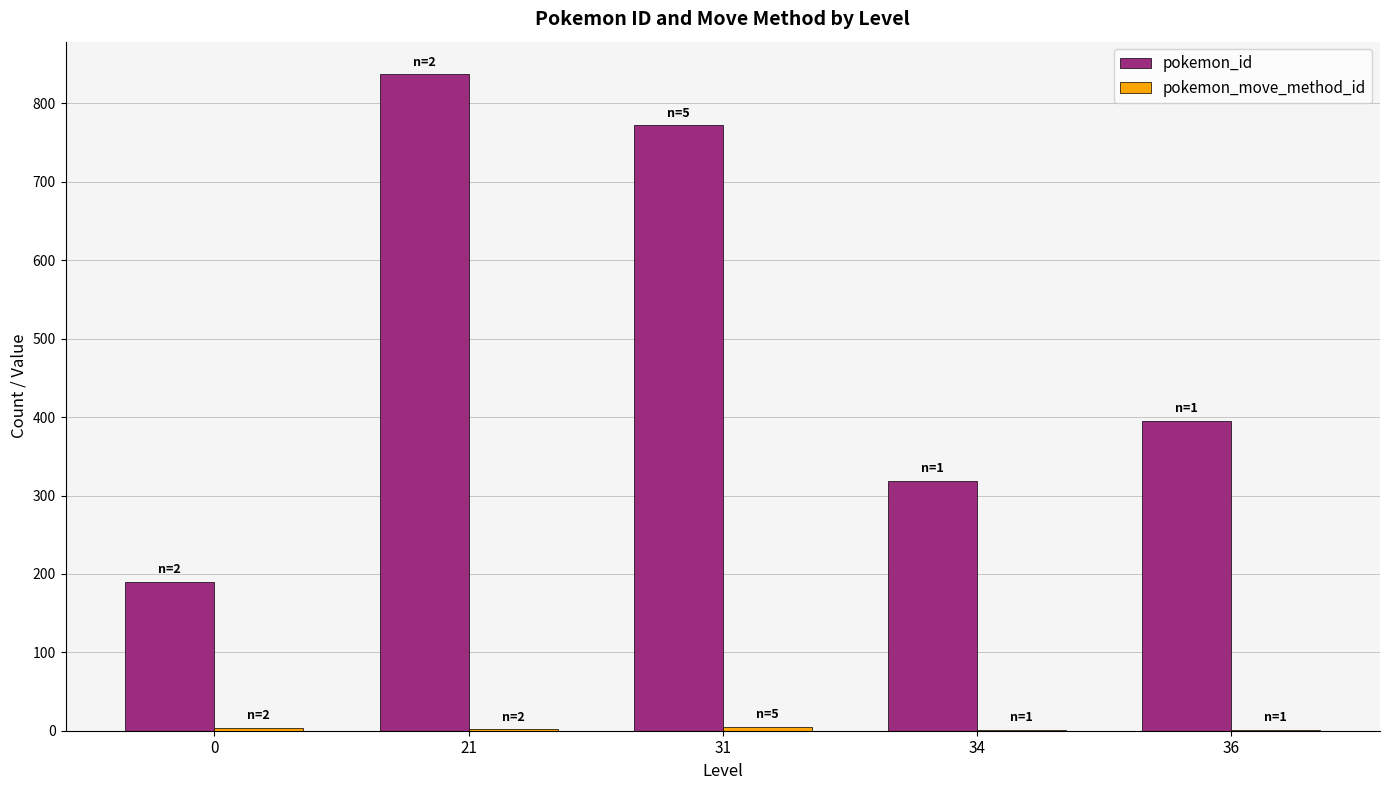

What is the greatest value displayed?

837